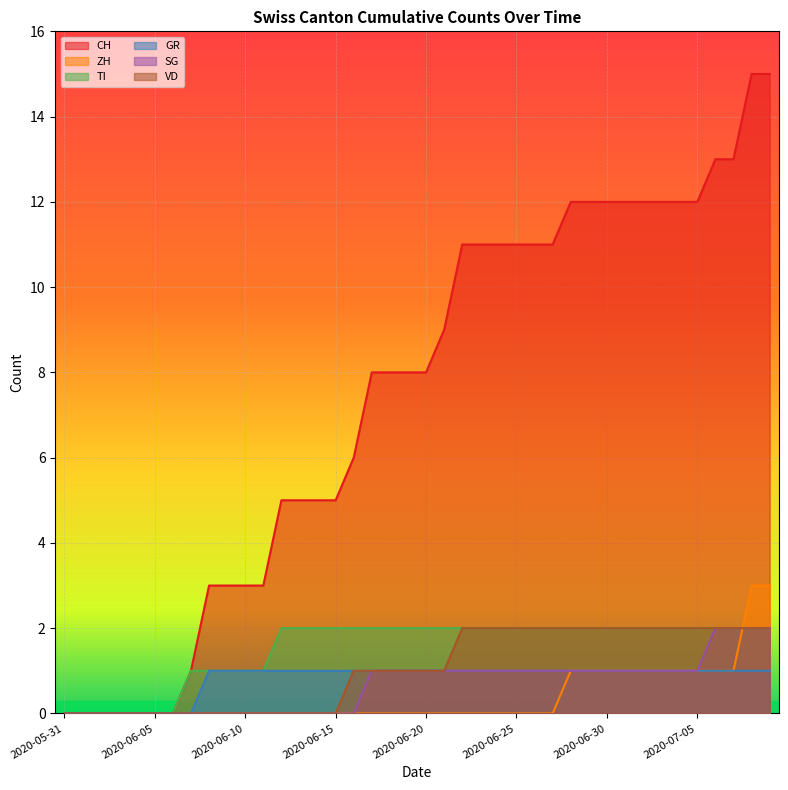

How many lines are shown in the chart?

6